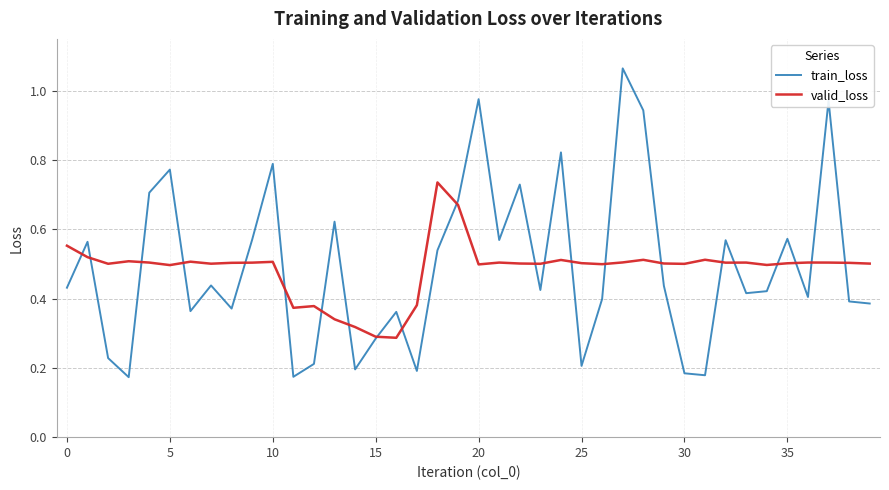

Which series has the widest spread of values?

train_loss